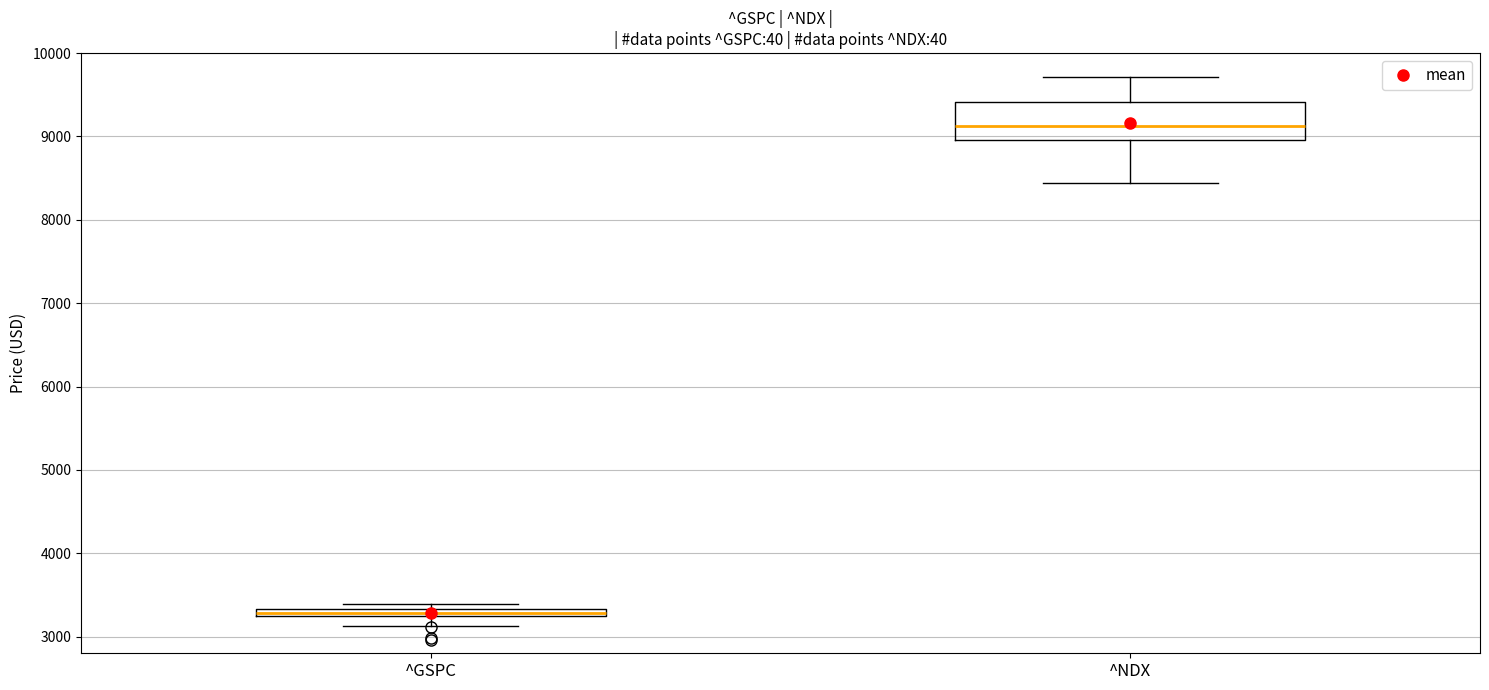

Which box's median line is the lowest?

^GSPC